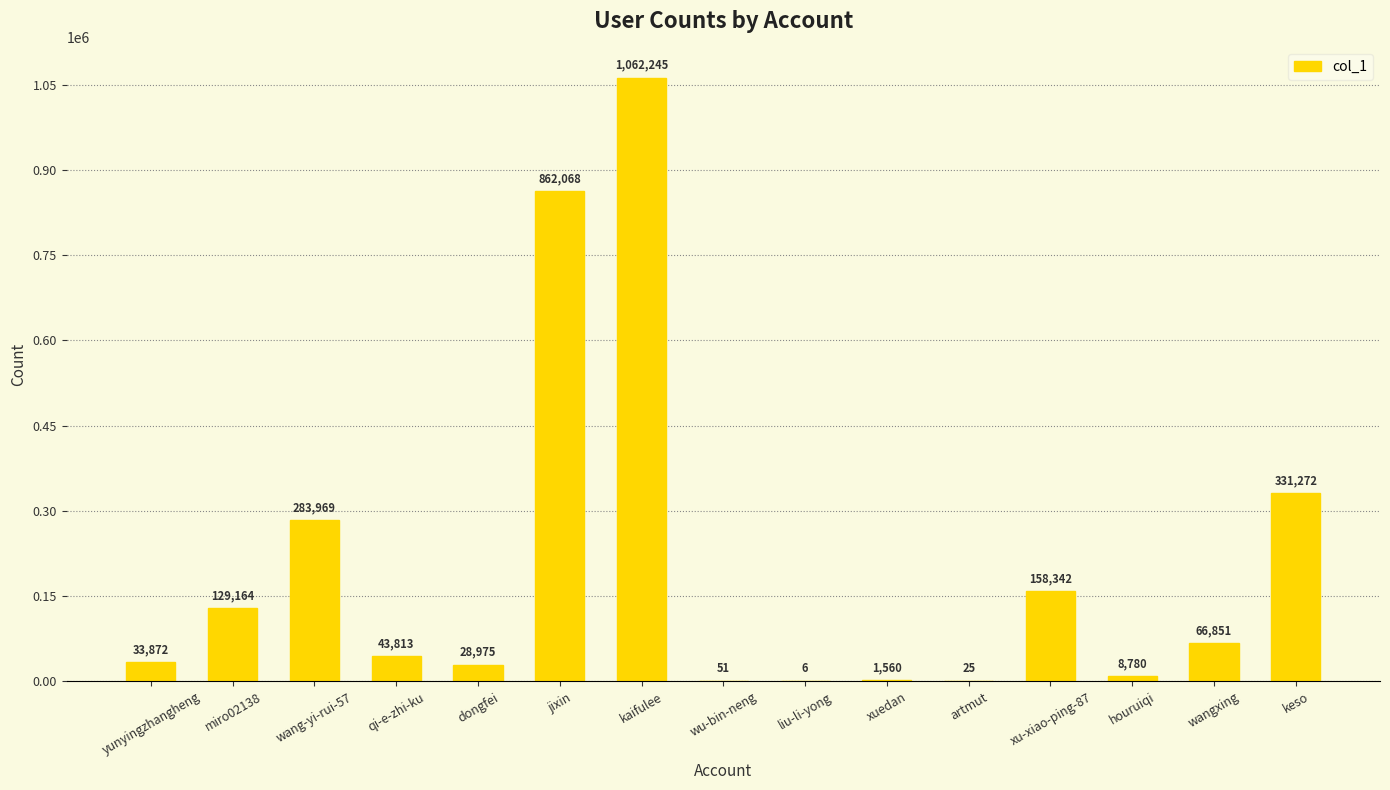

What is the sum of the values at xuedan and wang-yi-rui-57?

285529